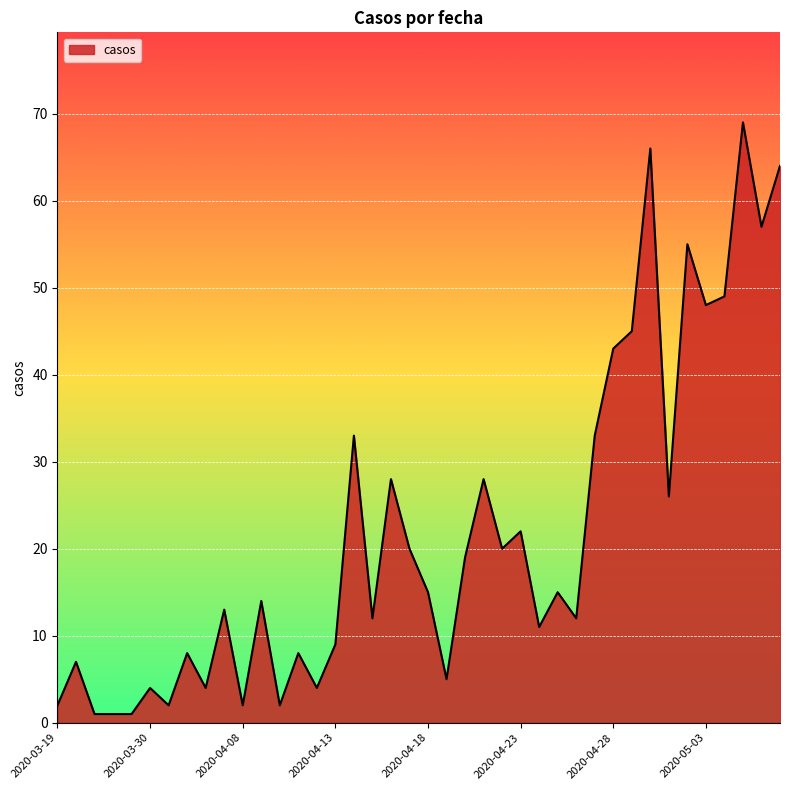

What is the difference between the maximum and minimum values?

68